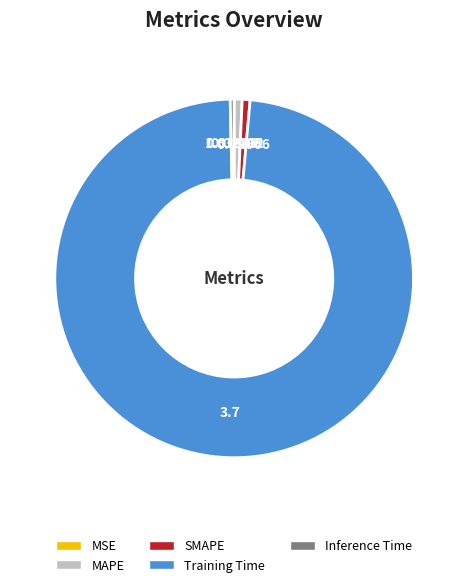

Does any single category account for the majority?

Yes